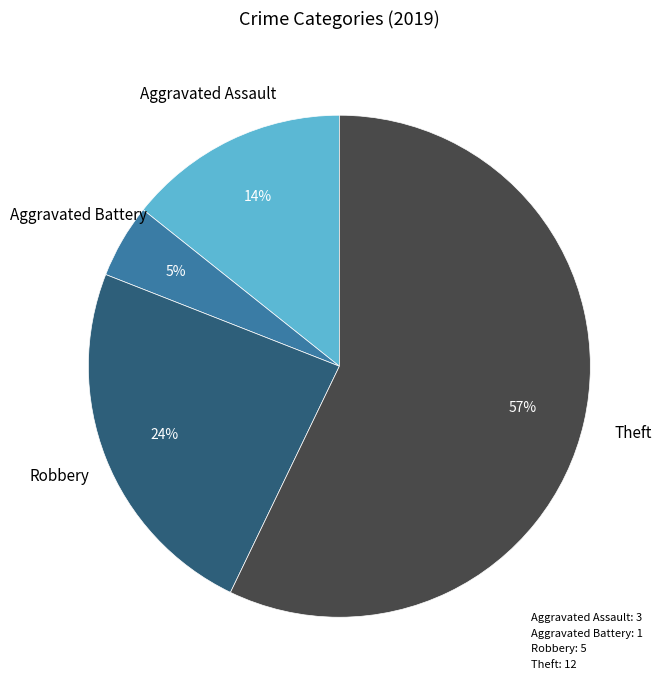

To the nearest percent, what is the average slice percentage?

25%